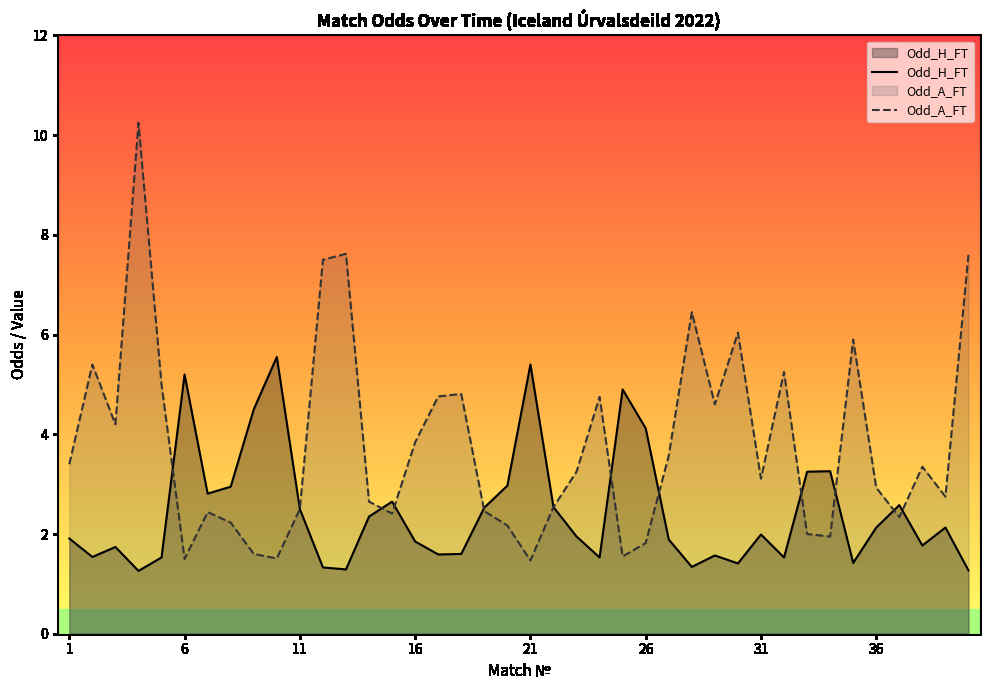

What is the highest value of the Odd_A_FT series?

10.2